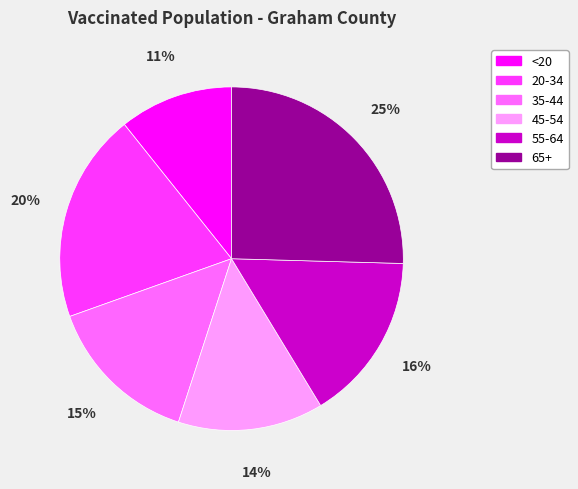

To the nearest percent, what is the combined percentage of 55-64 and 20-34?

36%